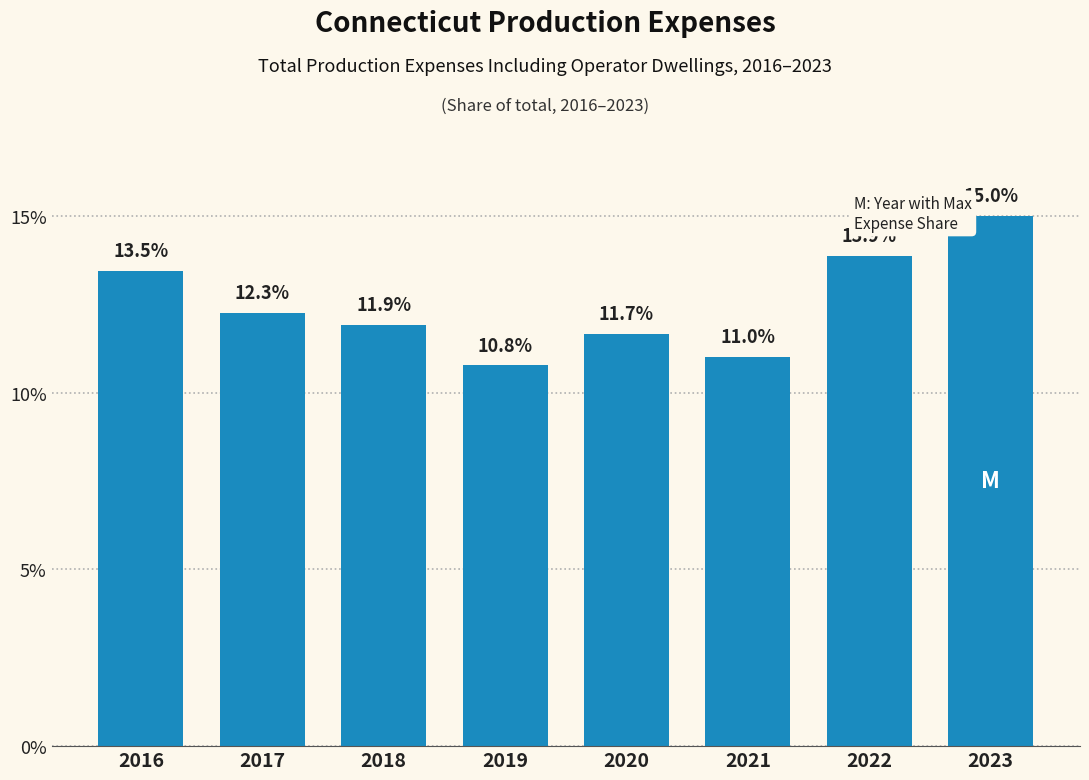

Reading left to right, list all the values displayed in this chart.

2016=13.5	2017=12.3	2018=11.9	2019=10.8	2020=11.7	2021=11.0	2022=13.9	2023=15.0